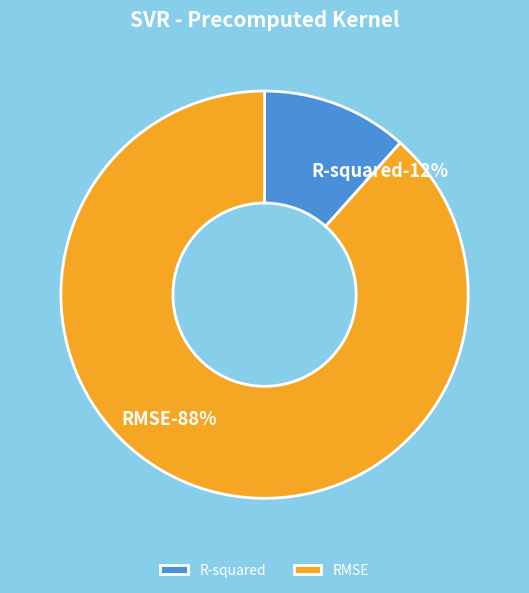

Count the number of slices in the pie.

2